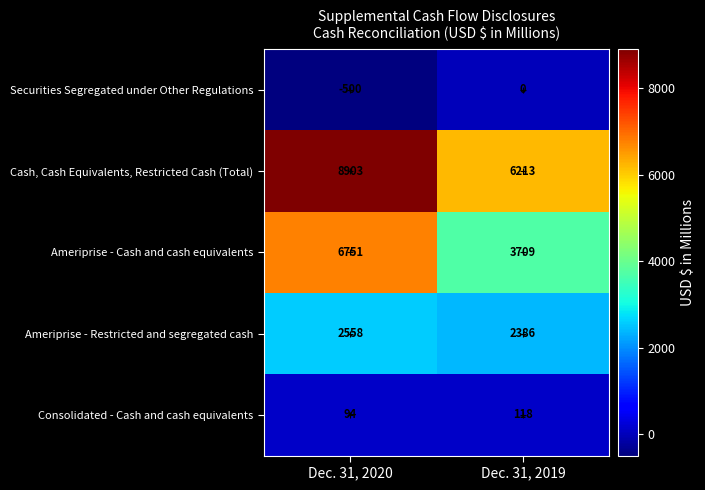

What is the greatest value displayed?

8903